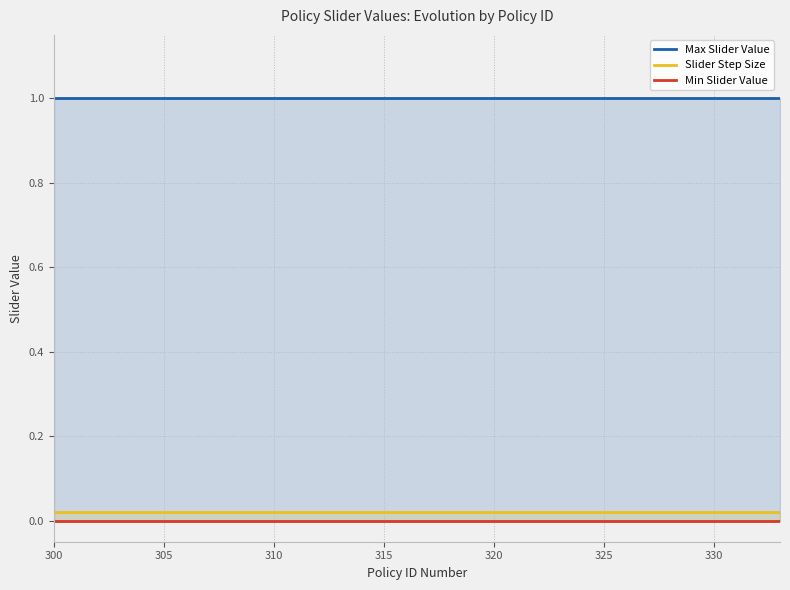

How many lines are shown in the chart?

3